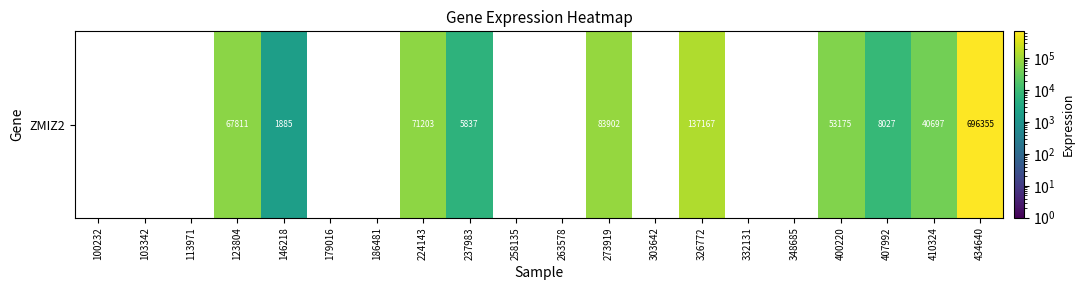

True or false: the data shows 423070 at 100232.

False